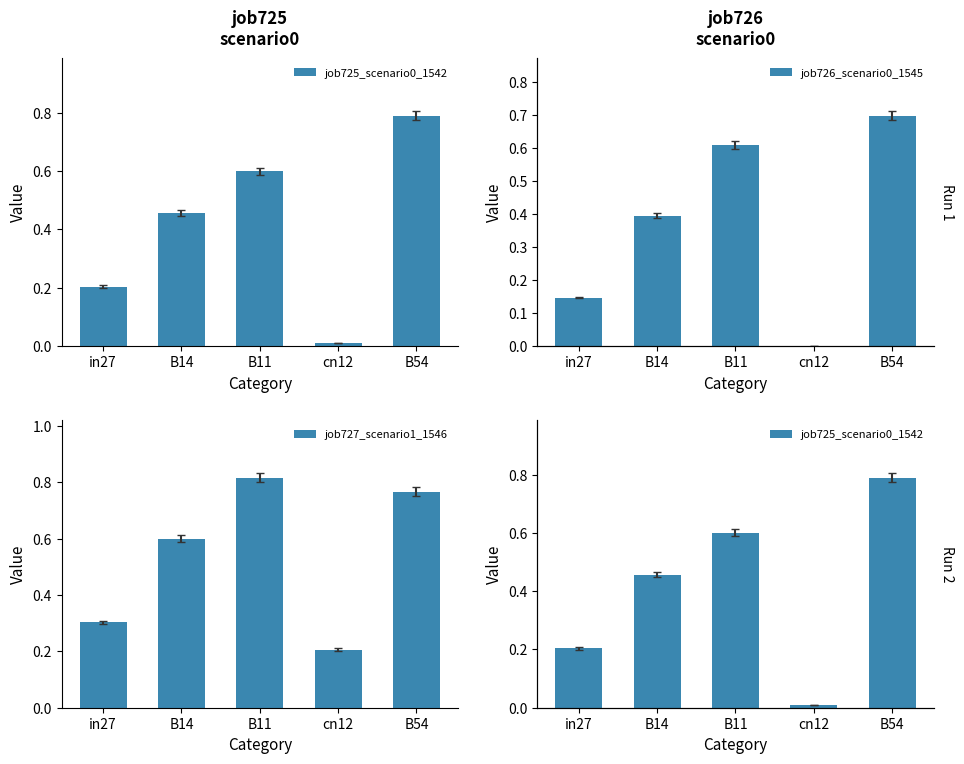

Which category has the lowest value in the job725_scenario0_1542 series?

cn12